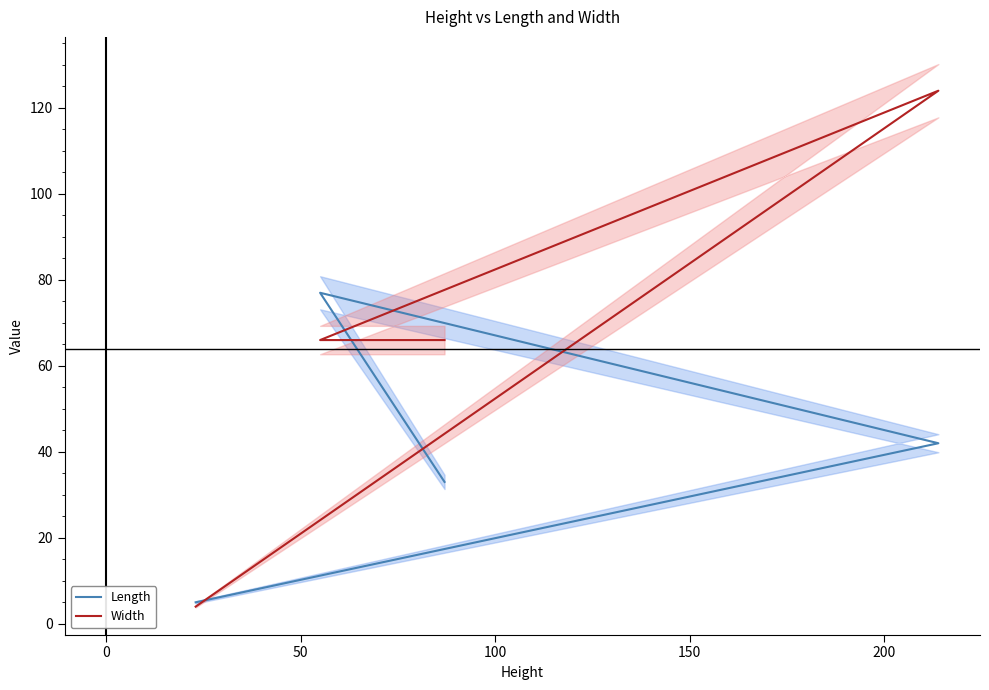

What is the sum of the Length values at 0 and 50?

119